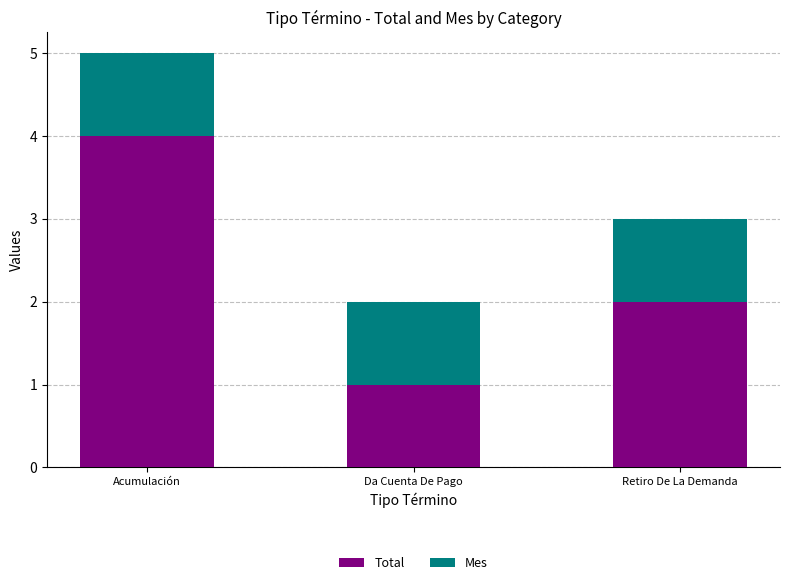

What is the total value across all series at Acumulación?

5